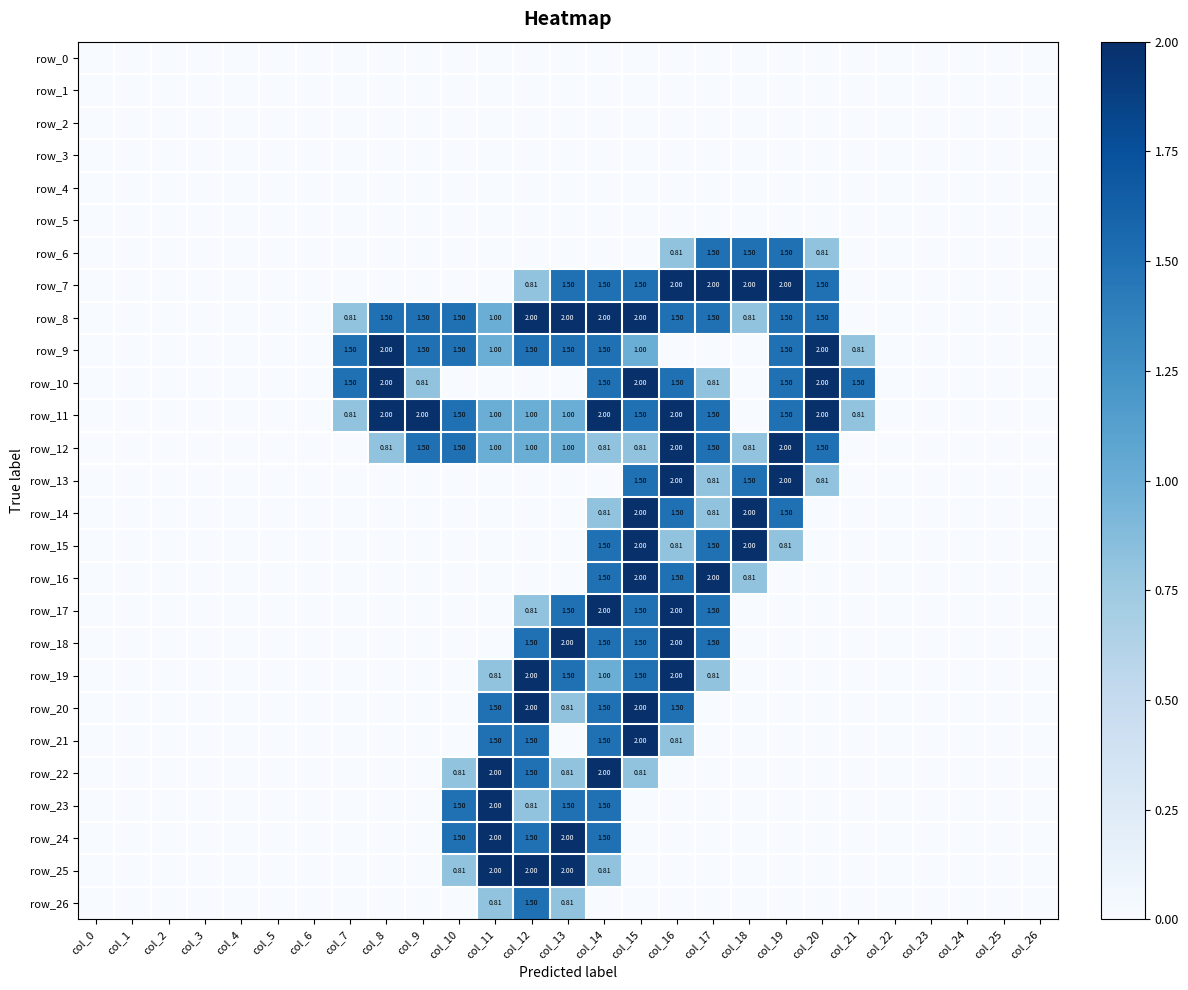

What is the difference between the maximum and minimum values in the row_11 series?

2.0